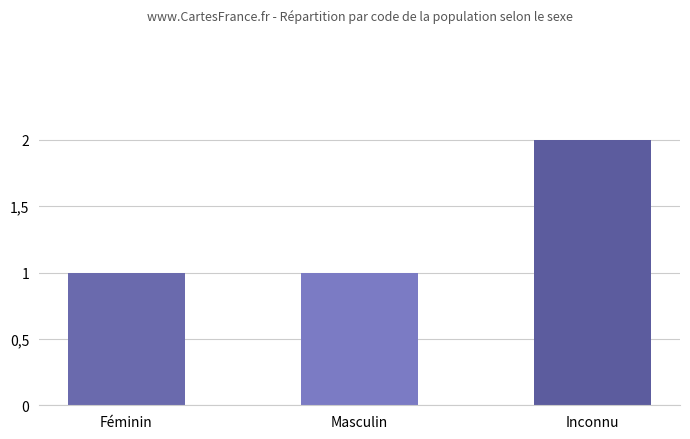

What is the smallest value displayed?

1